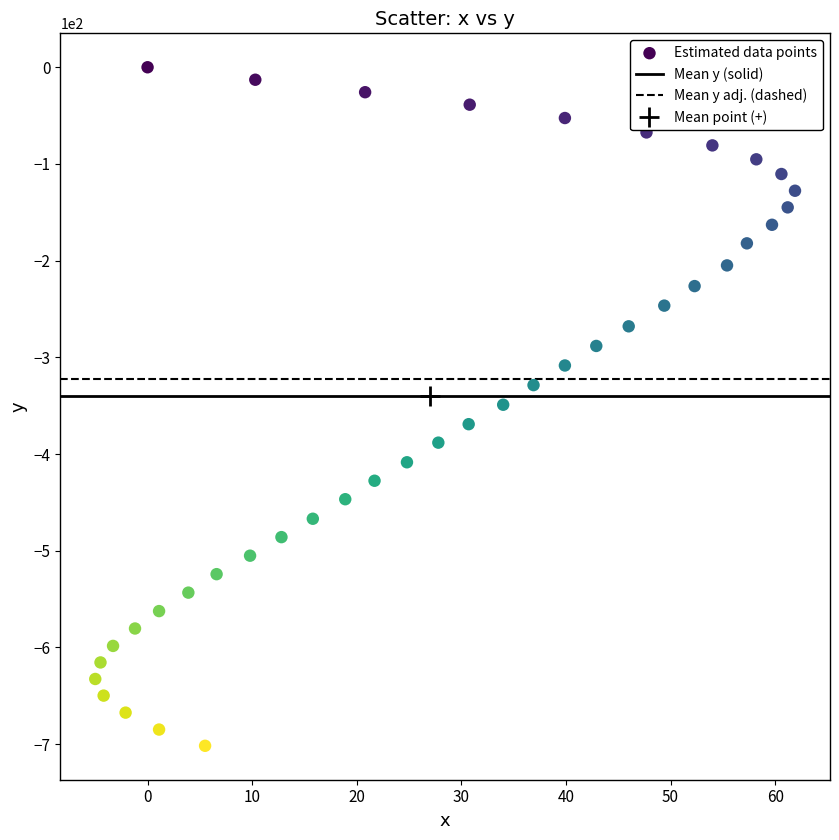

What is the range of X values (max minus min)?

66.9